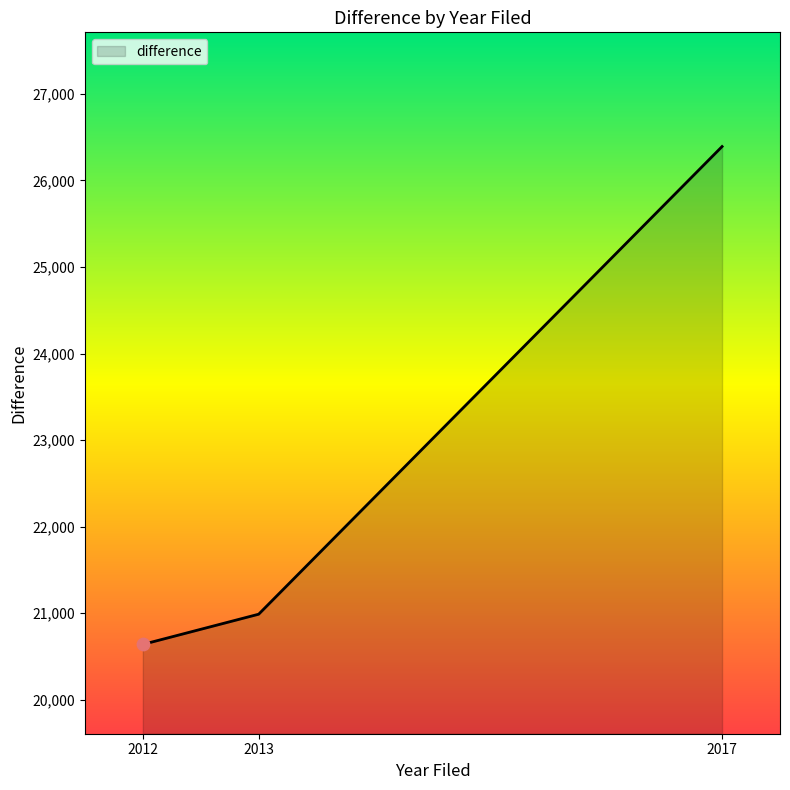

Between 2012 and 2017, which is larger?

2017